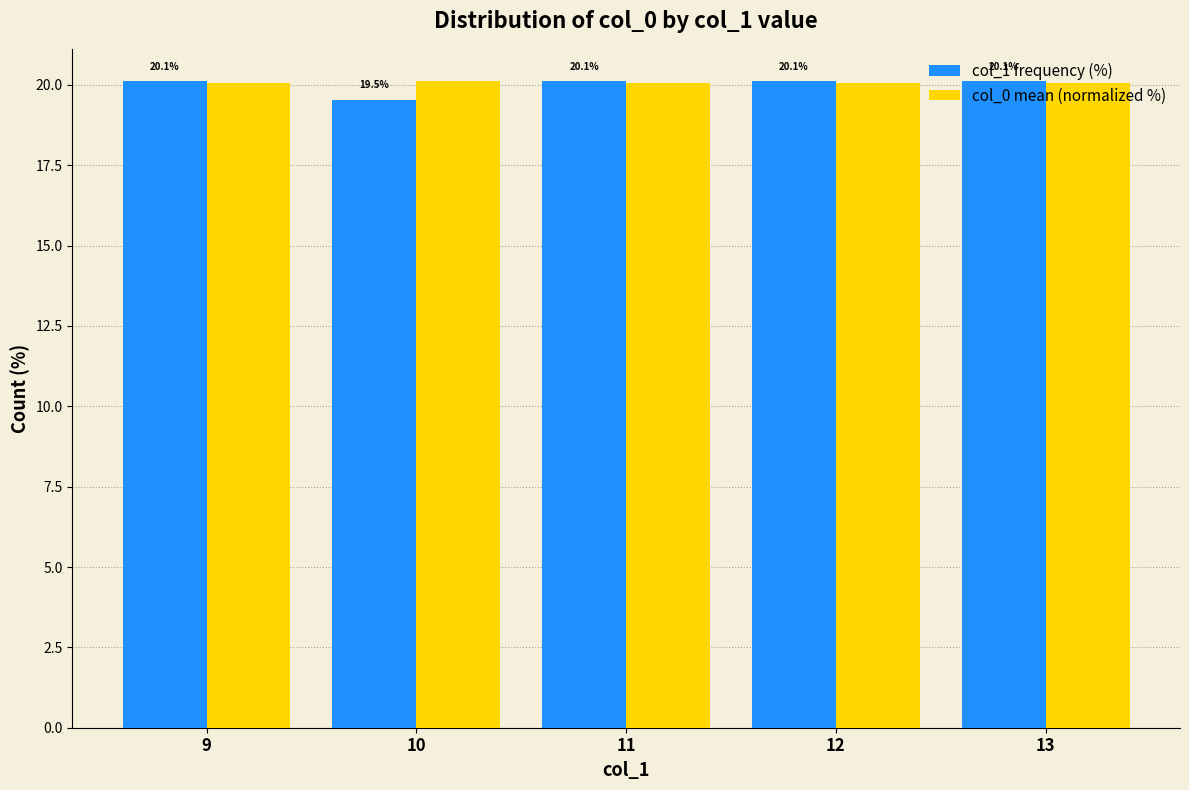

How many bars are there in total?

10